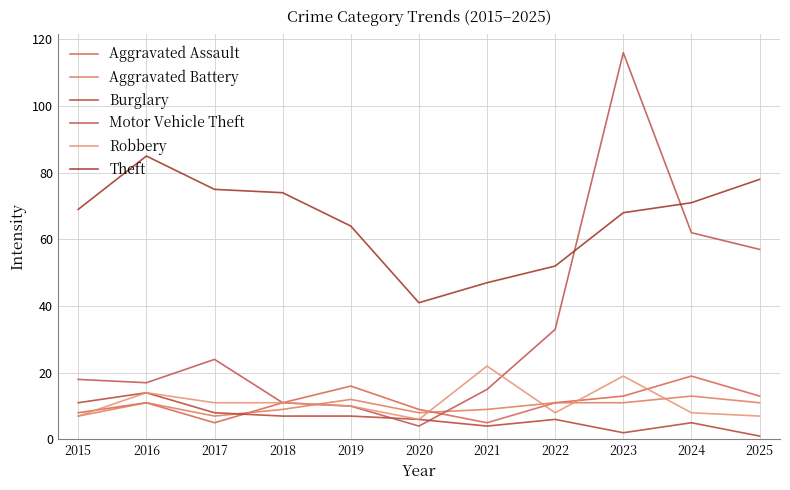

How many lines are shown in the chart?

6